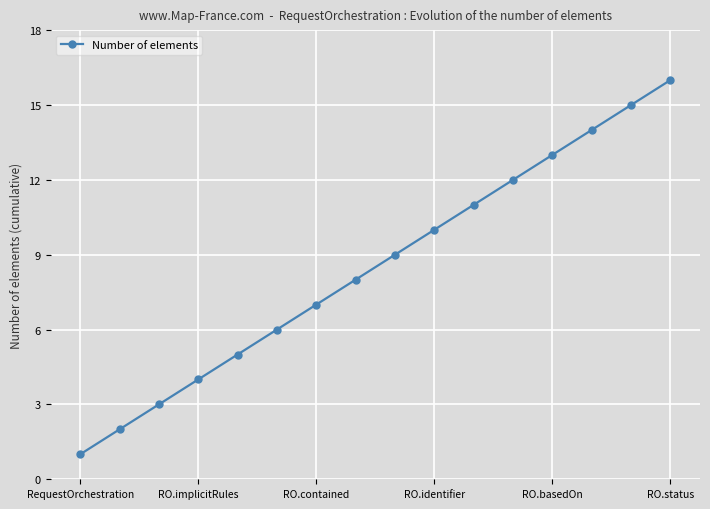

What is the minimum value shown in the chart?

1